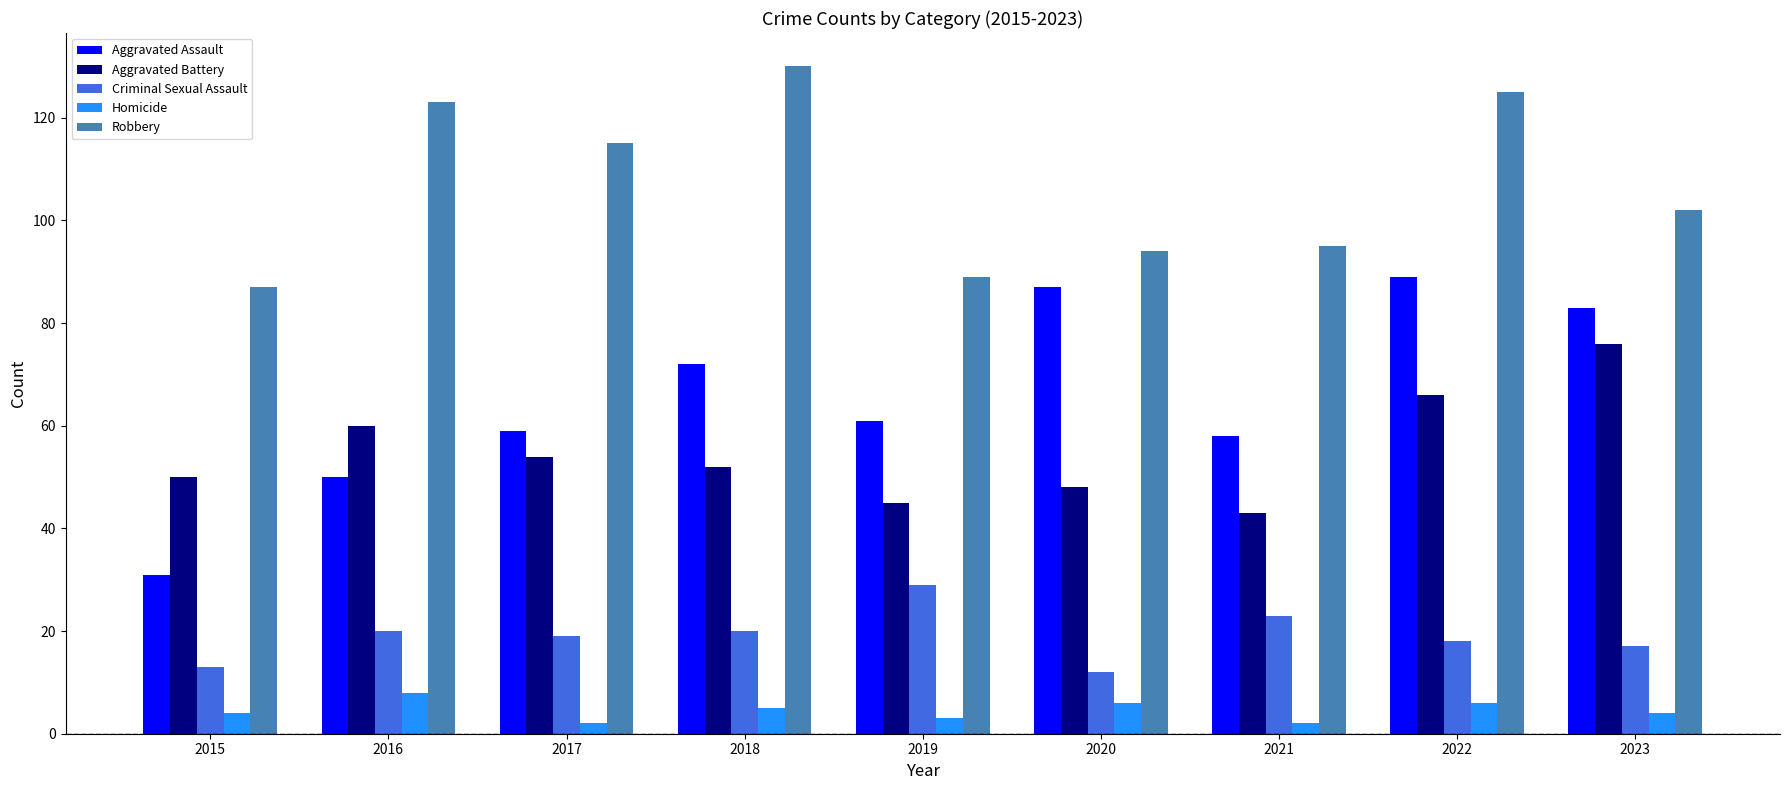

What are all the series names shown in the legend?

Aggravated Assault, Aggravated Battery, Criminal Sexual Assault, Homicide, Robbery